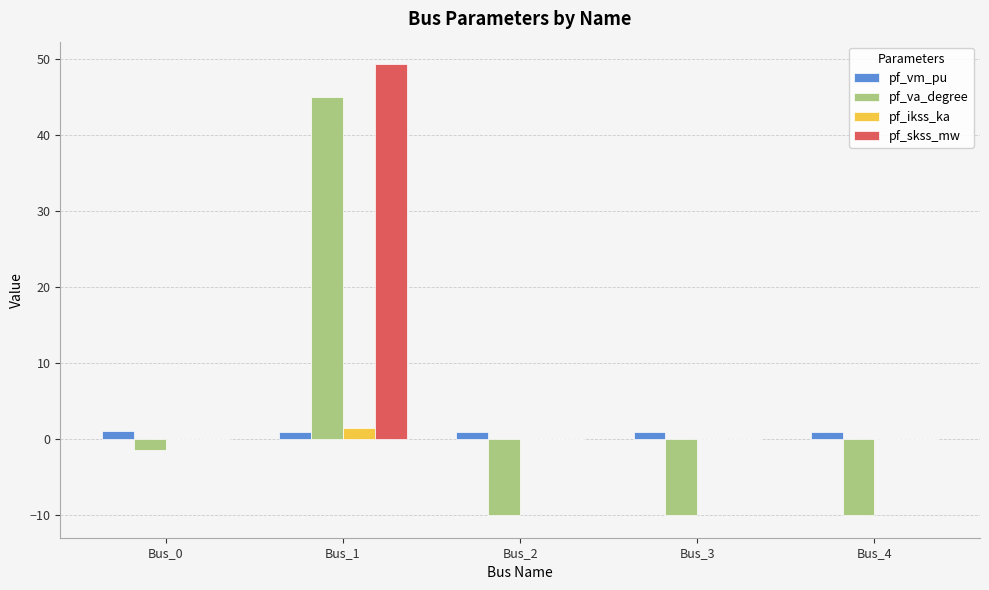

The pf_skss_mw series shows -31.2 at Bus_4. True or false?

False